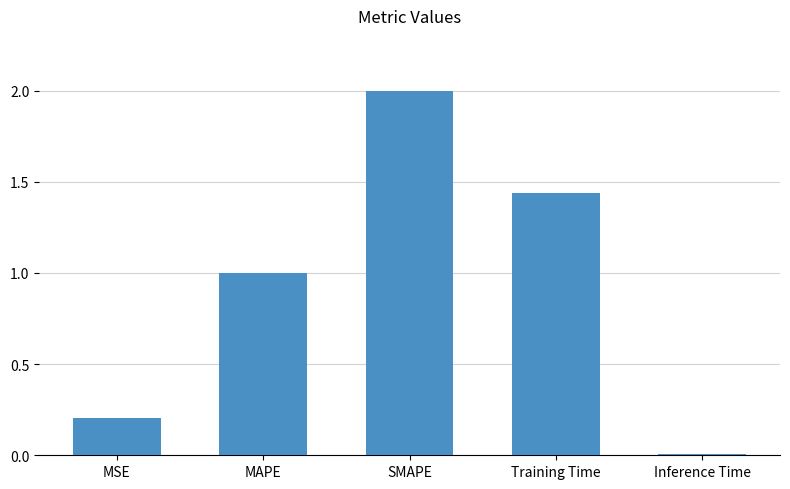

Are the bars grouped side by side (vs. stacked)?

No